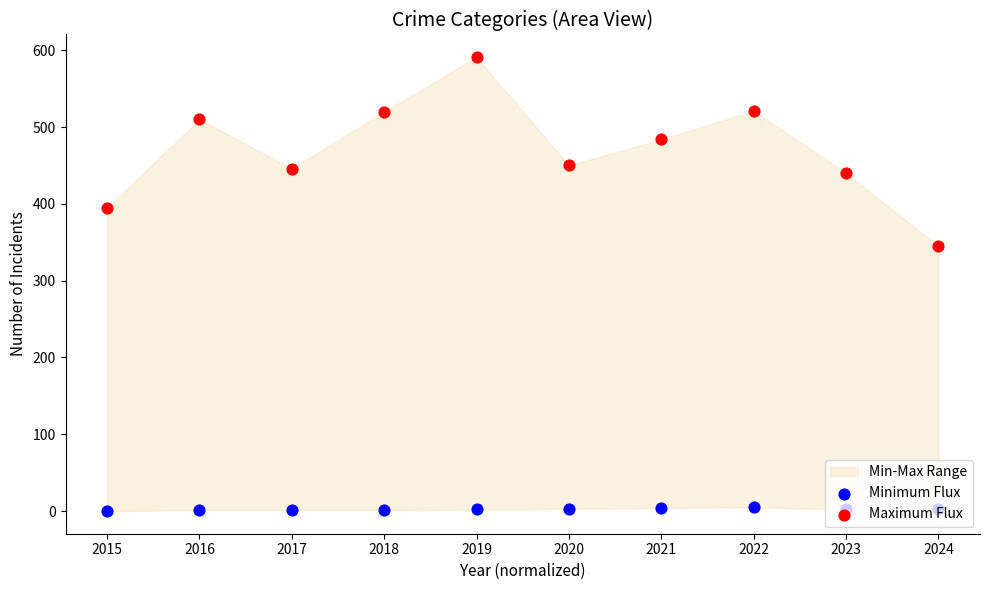

Which series has the widest spread of Y values?

Maximum Flux